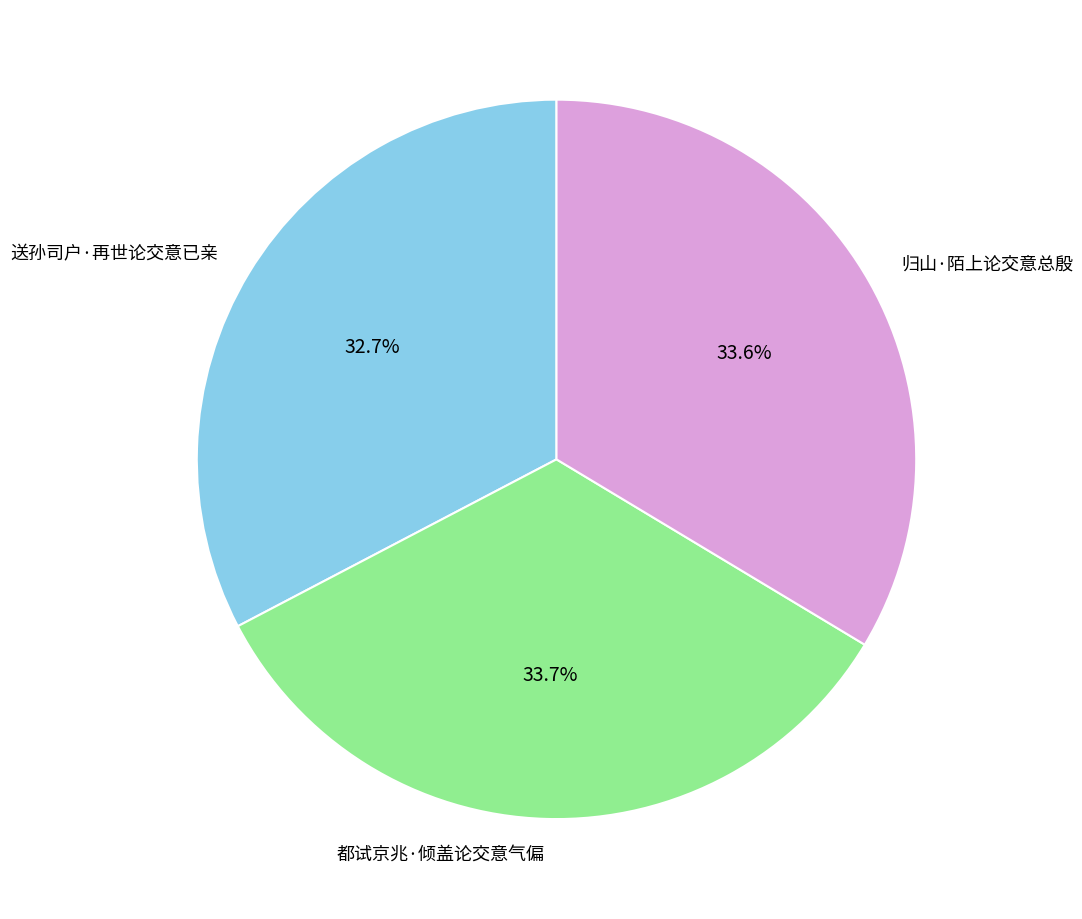

How much of the chart is everything except 归山·陌上论交意总殷?

66.4%